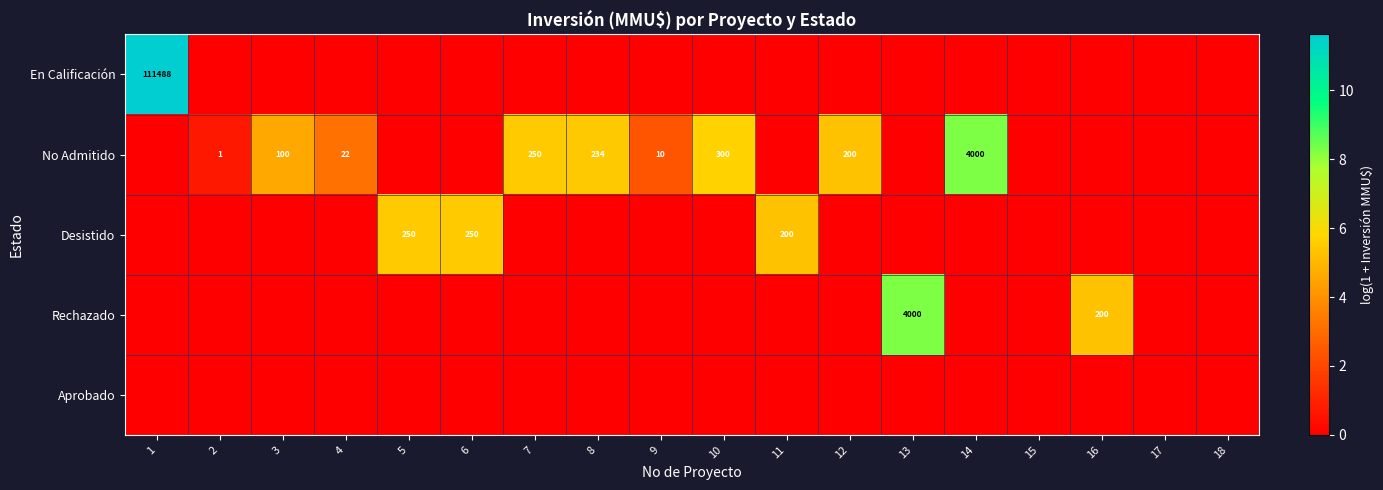

The No Admitido series shows 141 at 10. True or false?

False